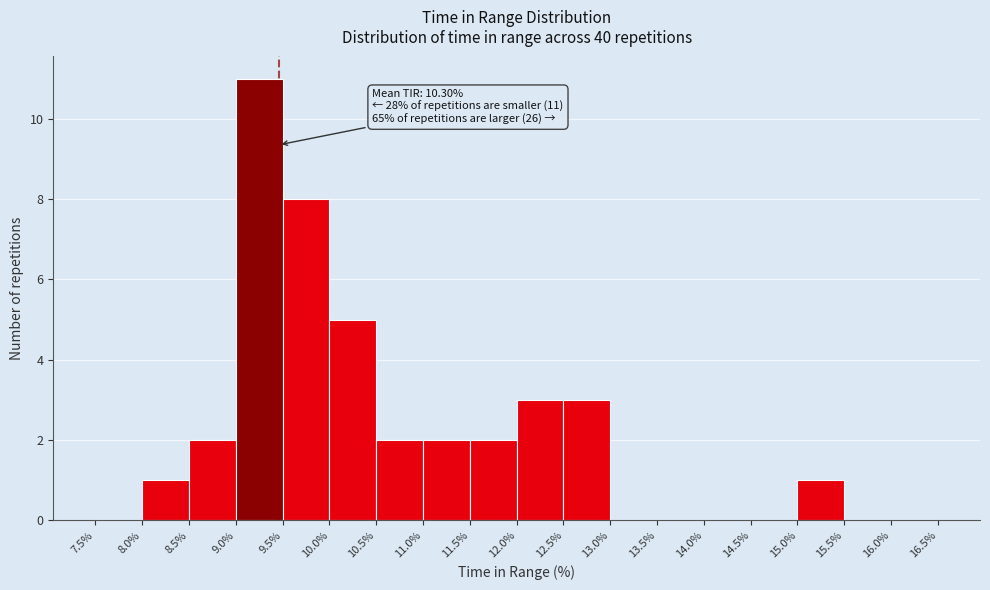

Over which range of the x-axis is the bar tallest?

9.0% to 9.5%